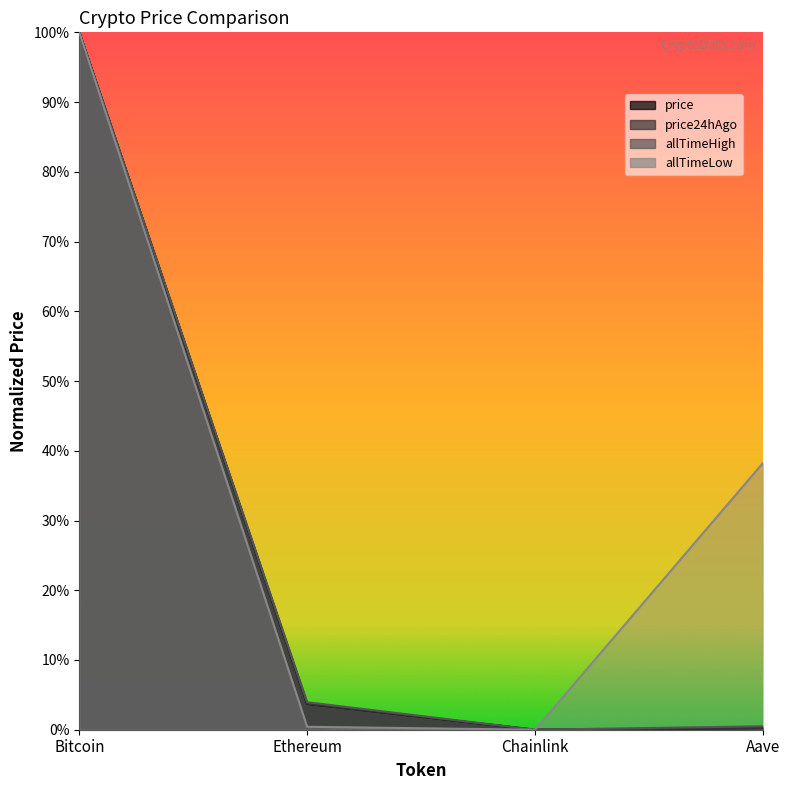

At how many categories does at least one series exceed 0?

3